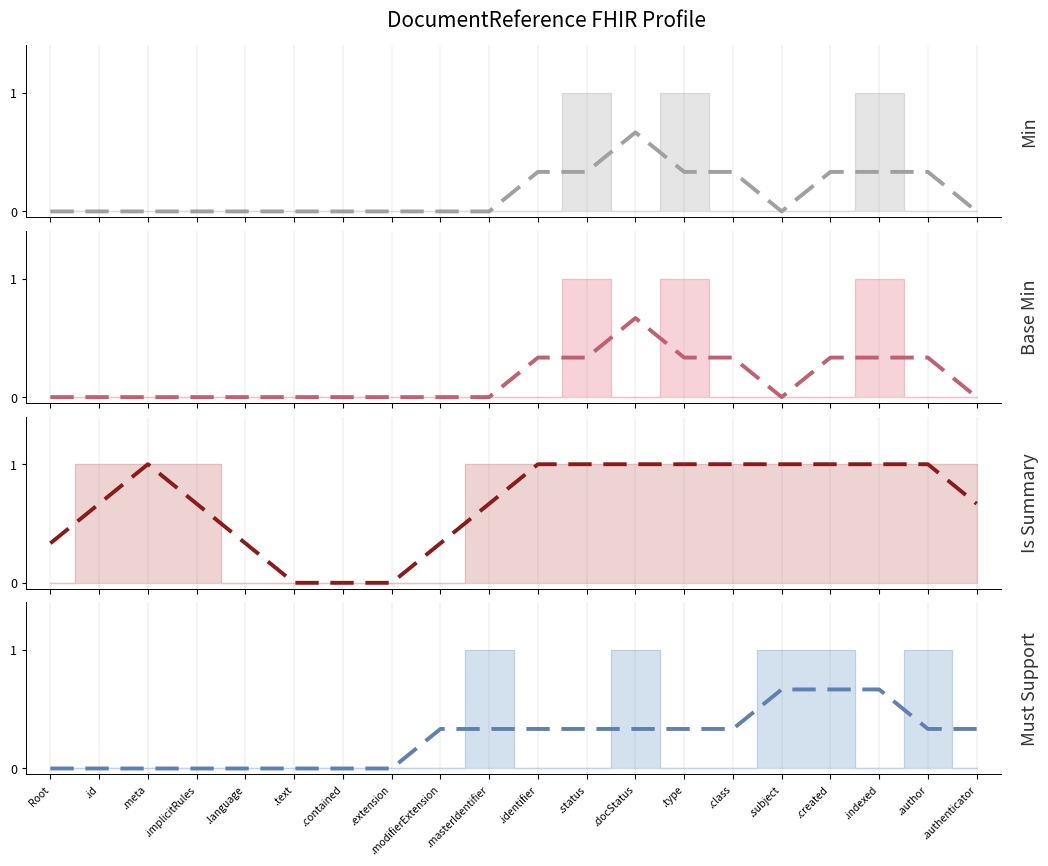

What value does the Must Support (smoothed) series have at .masterIdentifier?

0.3